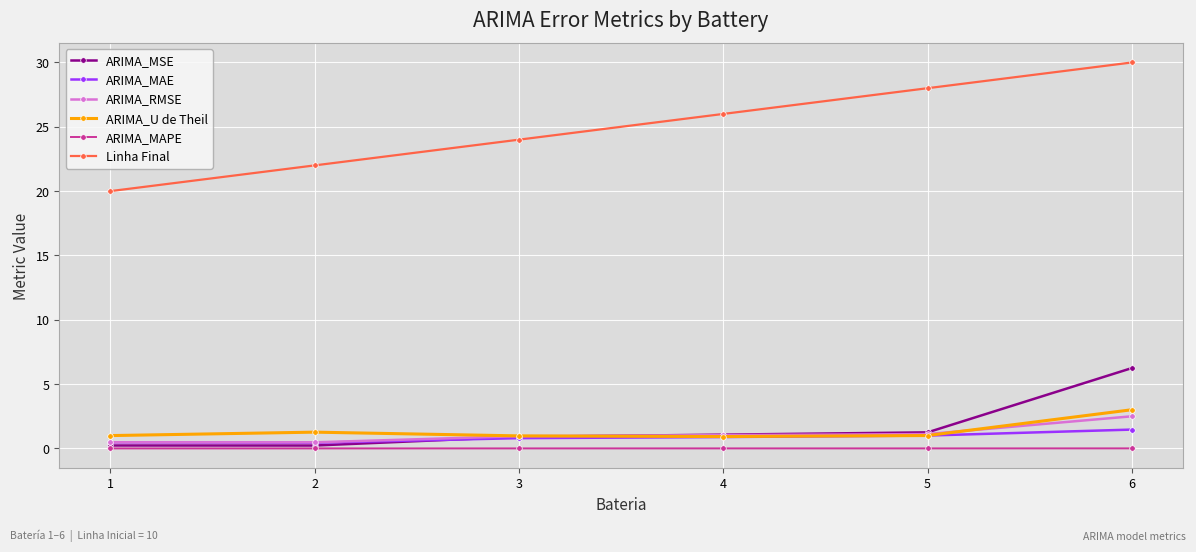

Which series changed the most between 3 and 4?

Linha Final